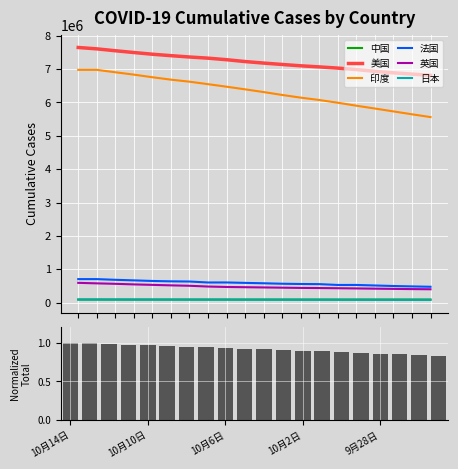

What is the sum of the 日本 values at 10月7日 and 10月14日?

174674